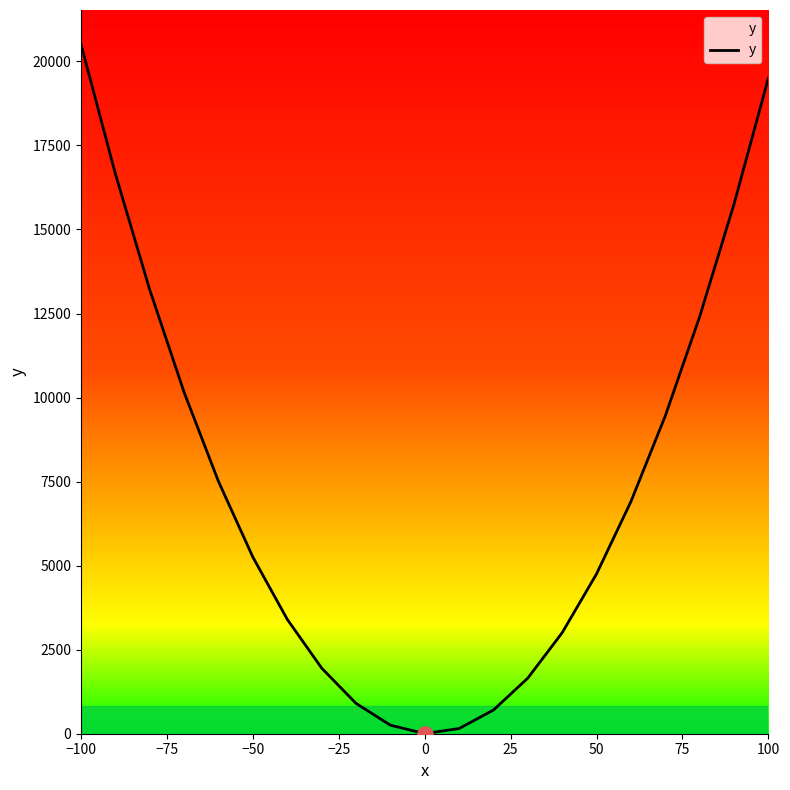

What is the maximum value shown in the chart?

20504